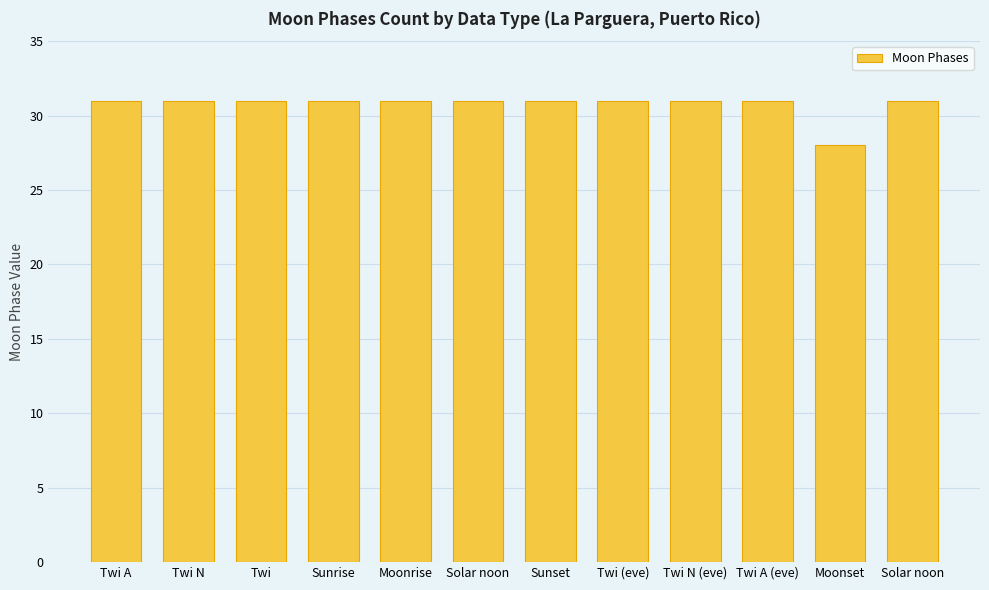

Approximately how many times larger is the value at Twi A (eve) compared to Moonset?

1.1